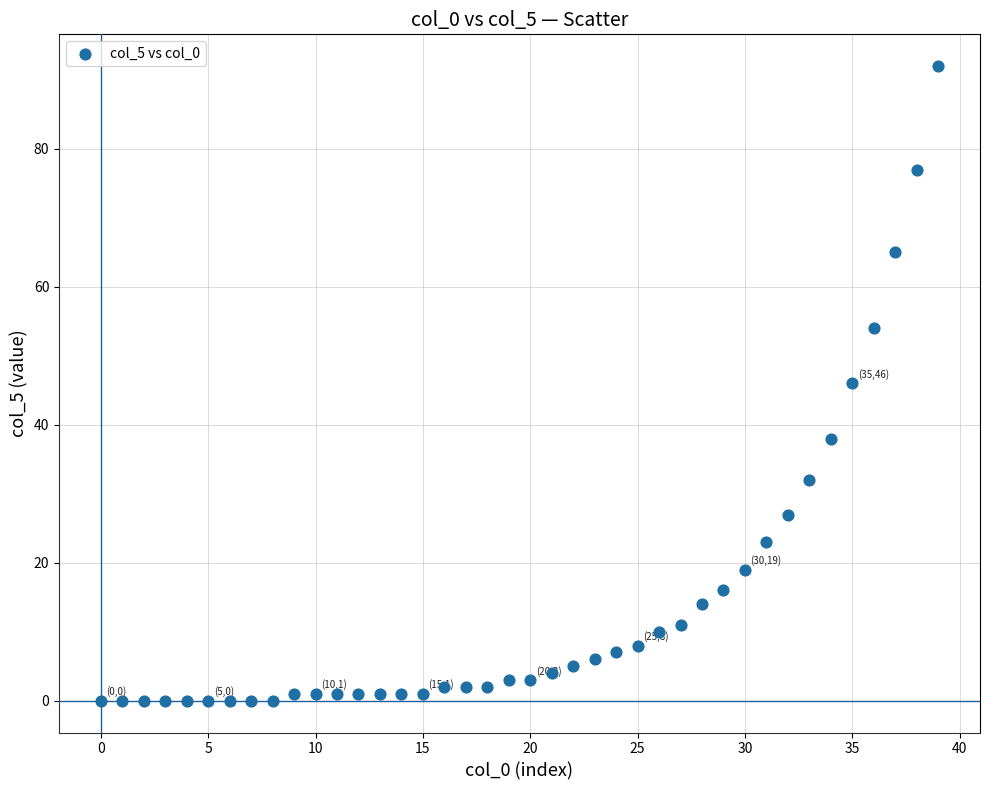

What is the range of Y values (max minus min)?

92